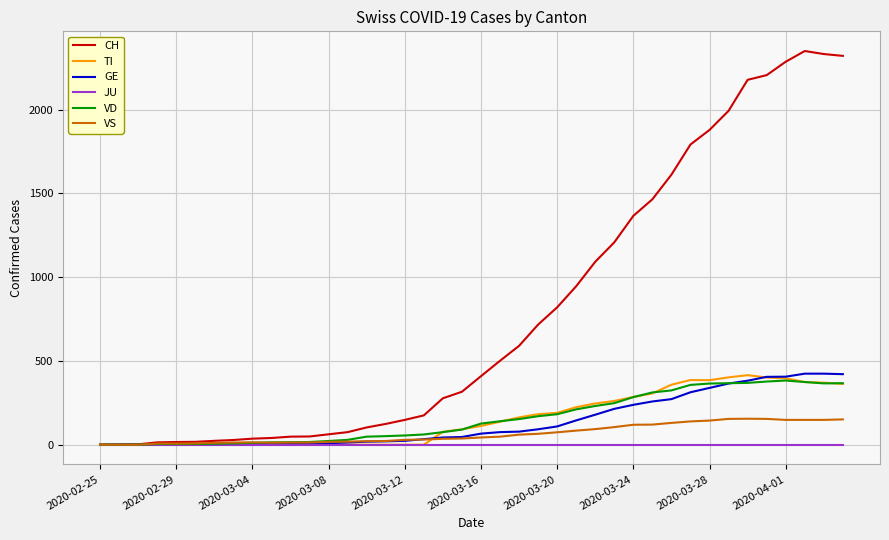

What is the highest value of the TI series?

415